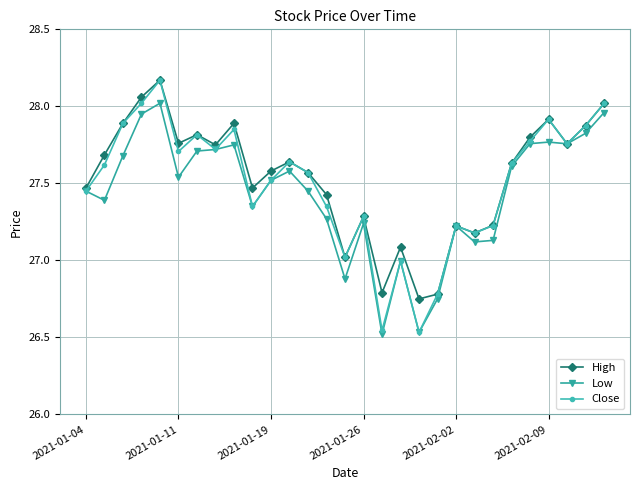

How many interior local peaks does the Close series have?

8